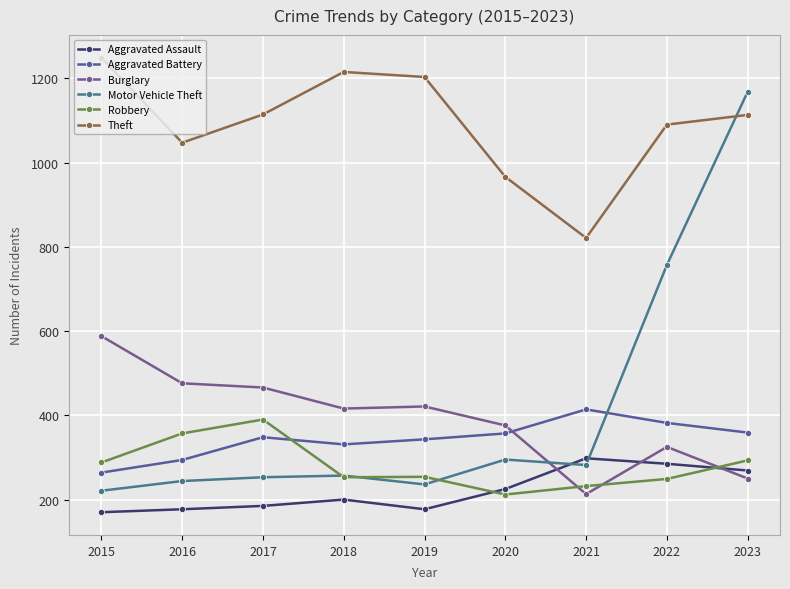

Which series has the largest range (max minus min)?

Motor Vehicle Theft